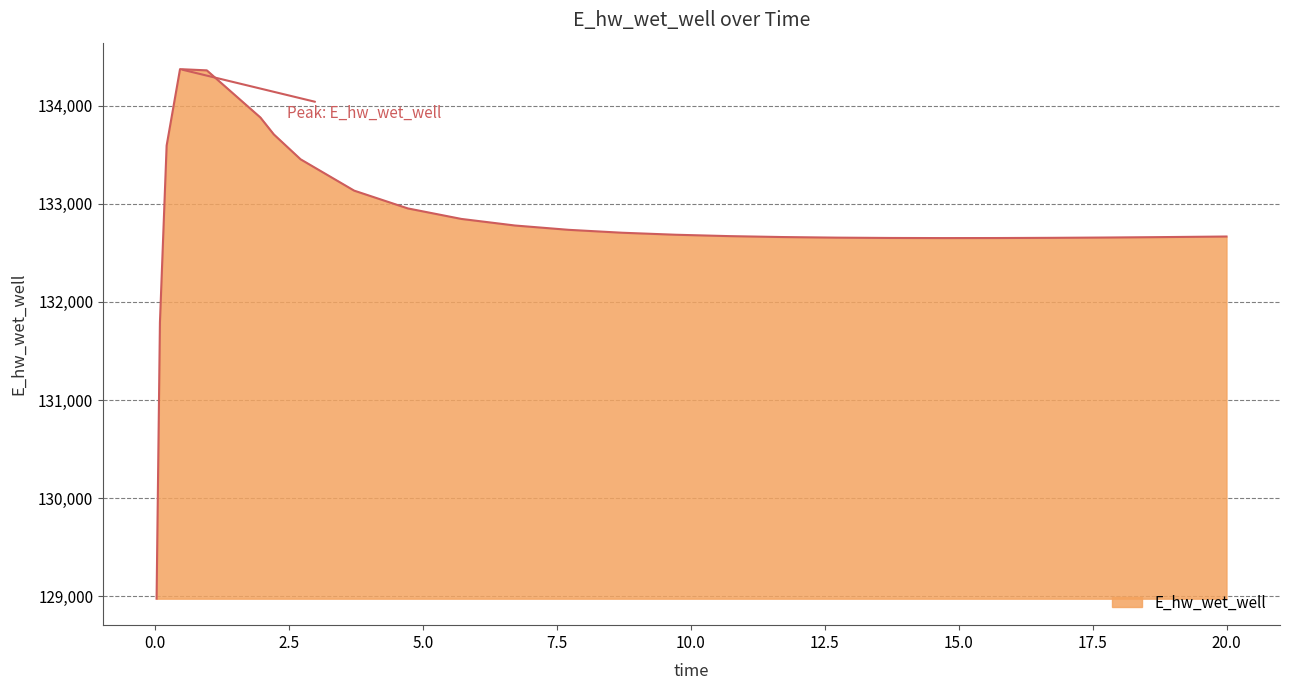

What is the greatest value displayed?

134372.6